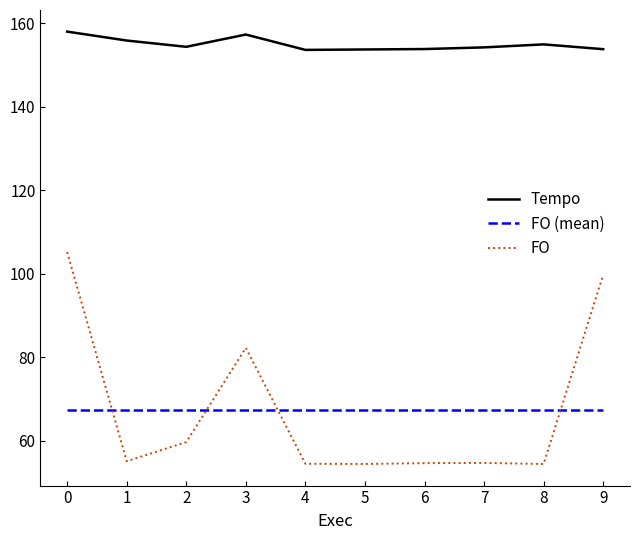

Where is FO nearest to the value 79?

3